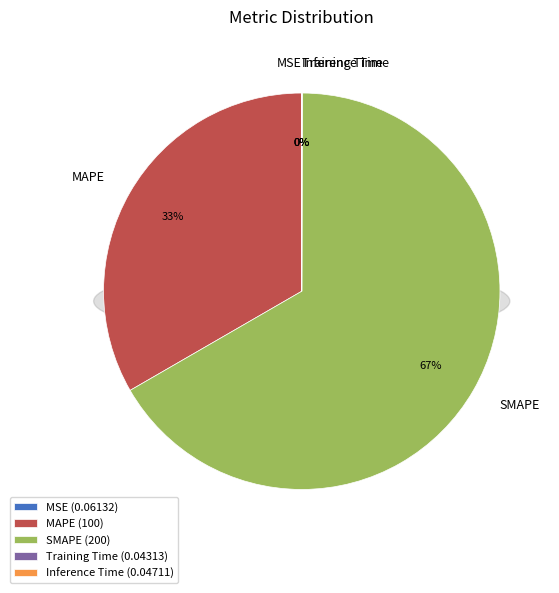

How many segments does this pie chart have?

5